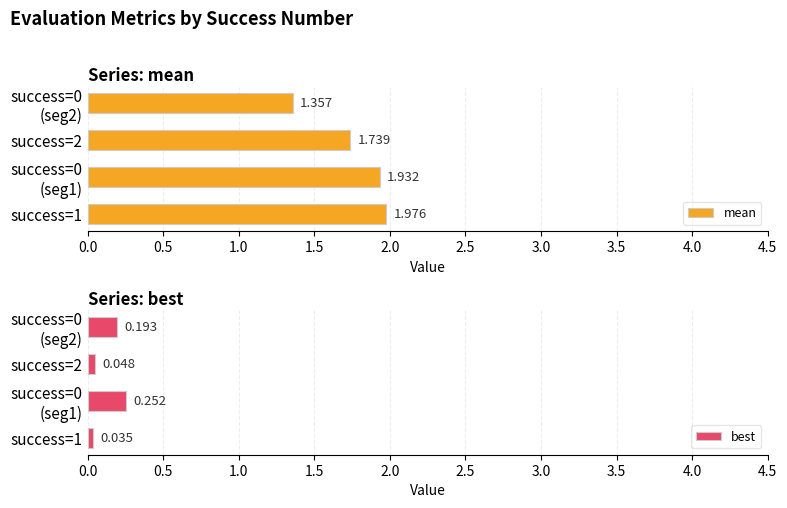

Which series has the widest spread of values?

mean